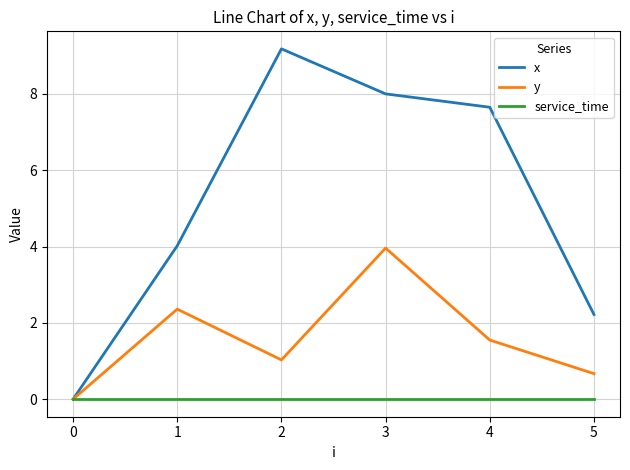

Which series has the widest spread of values?

x